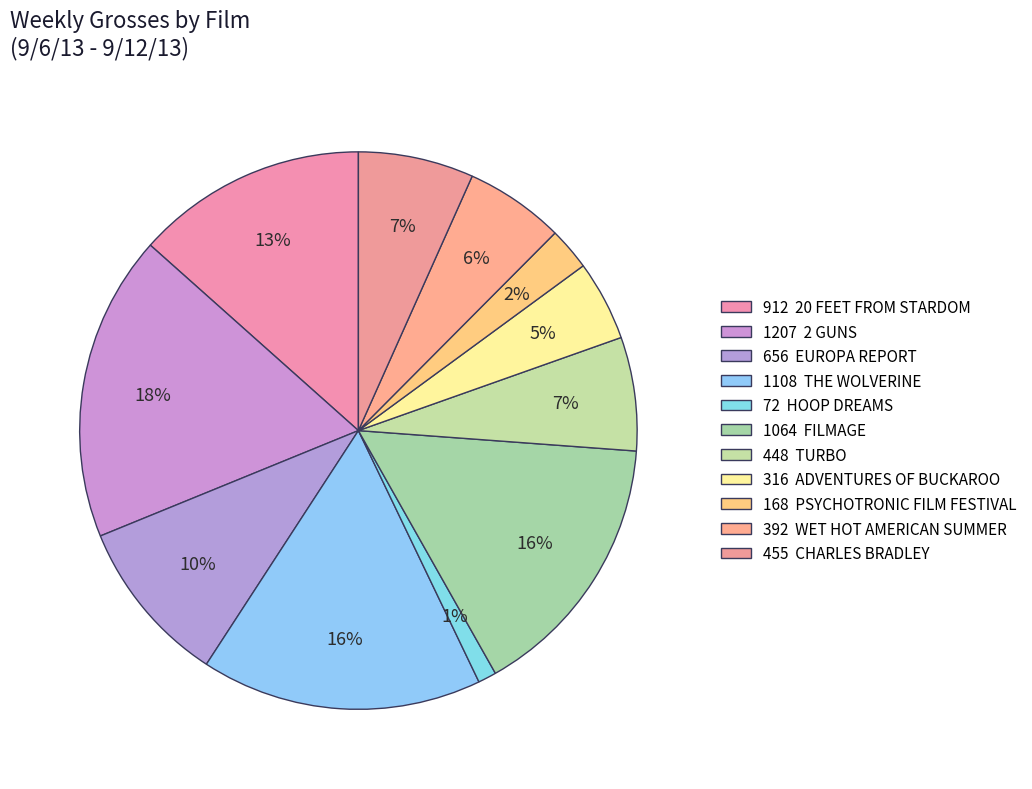

How many segments does this pie chart have?

11